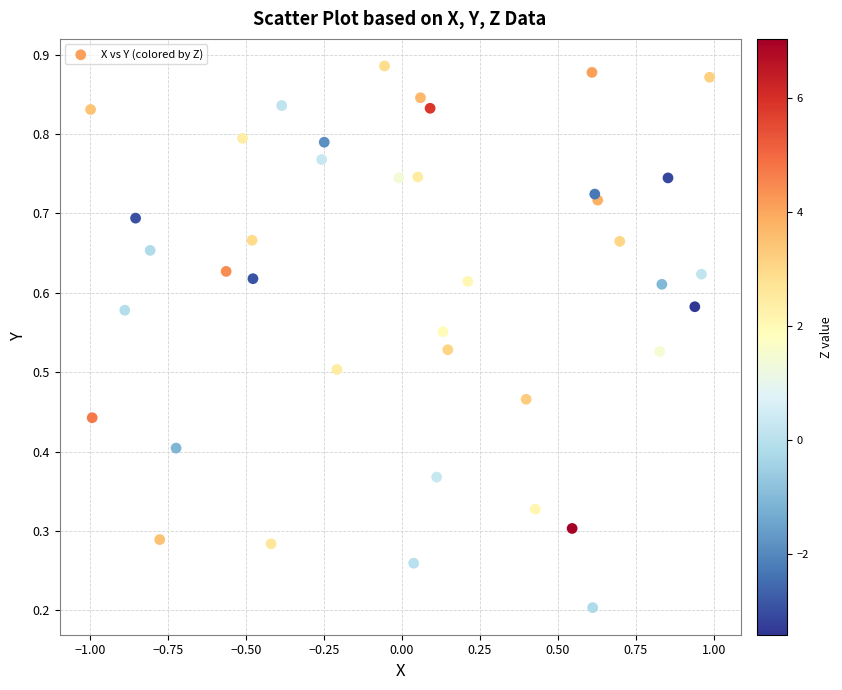

What is the range of X values (max minus min)?

2.0